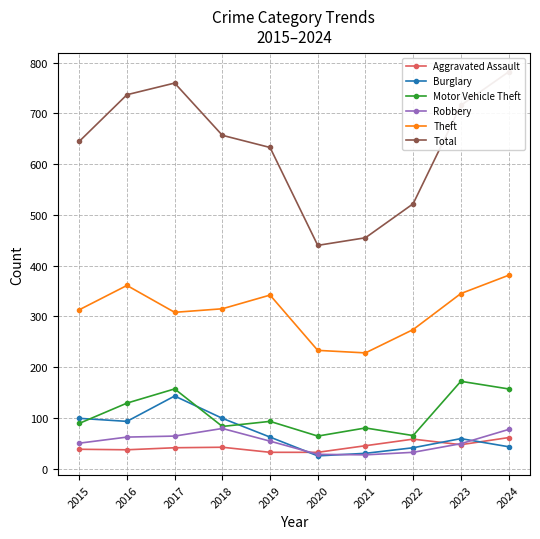

What is the value of the Aggravated Assault point at the 3rd from the left?

41